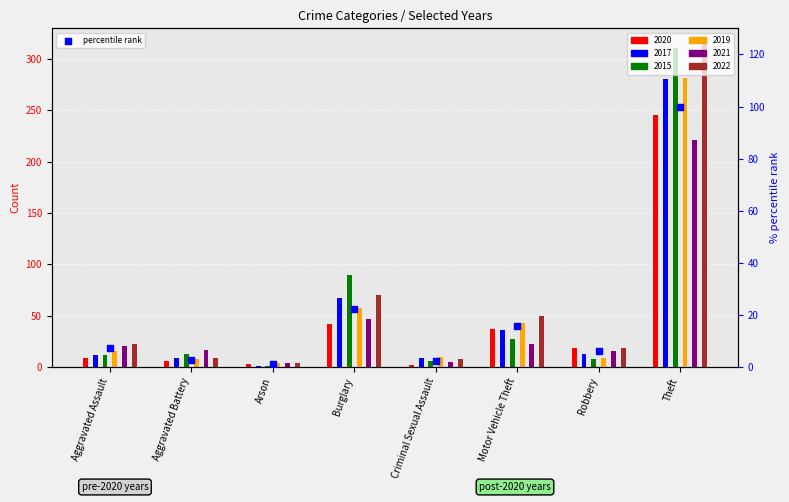

Which has a higher value, Aggravated Battery or Robbery?

Robbery